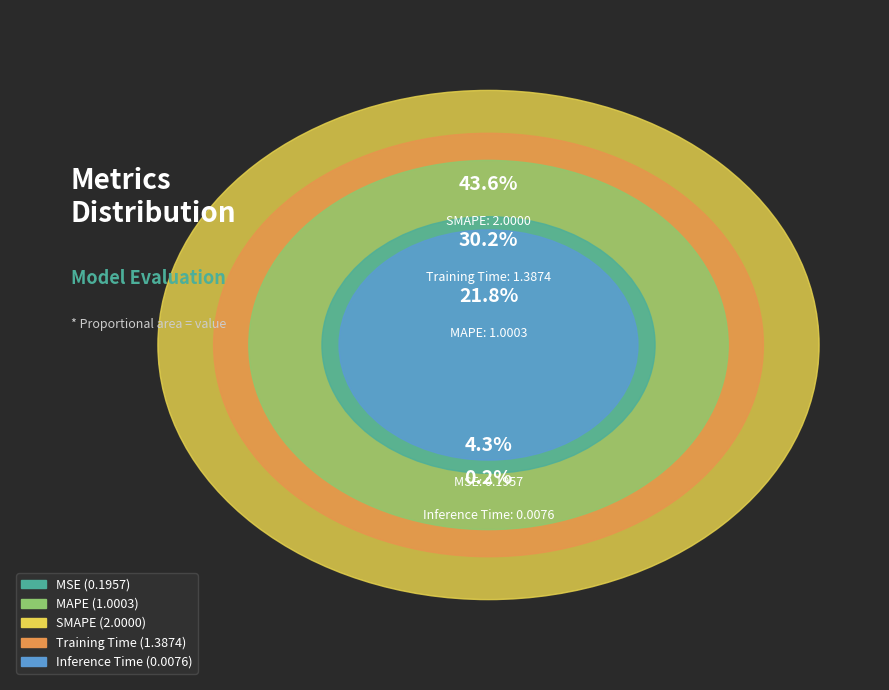

To the nearest percent, what is the combined percentage of MAPE and Inference Time?

22%